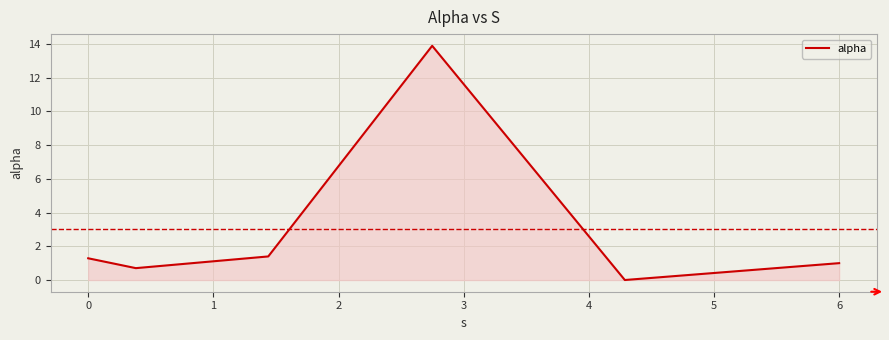

How many interior local peaks (higher than both neighbors) does the data have?

1